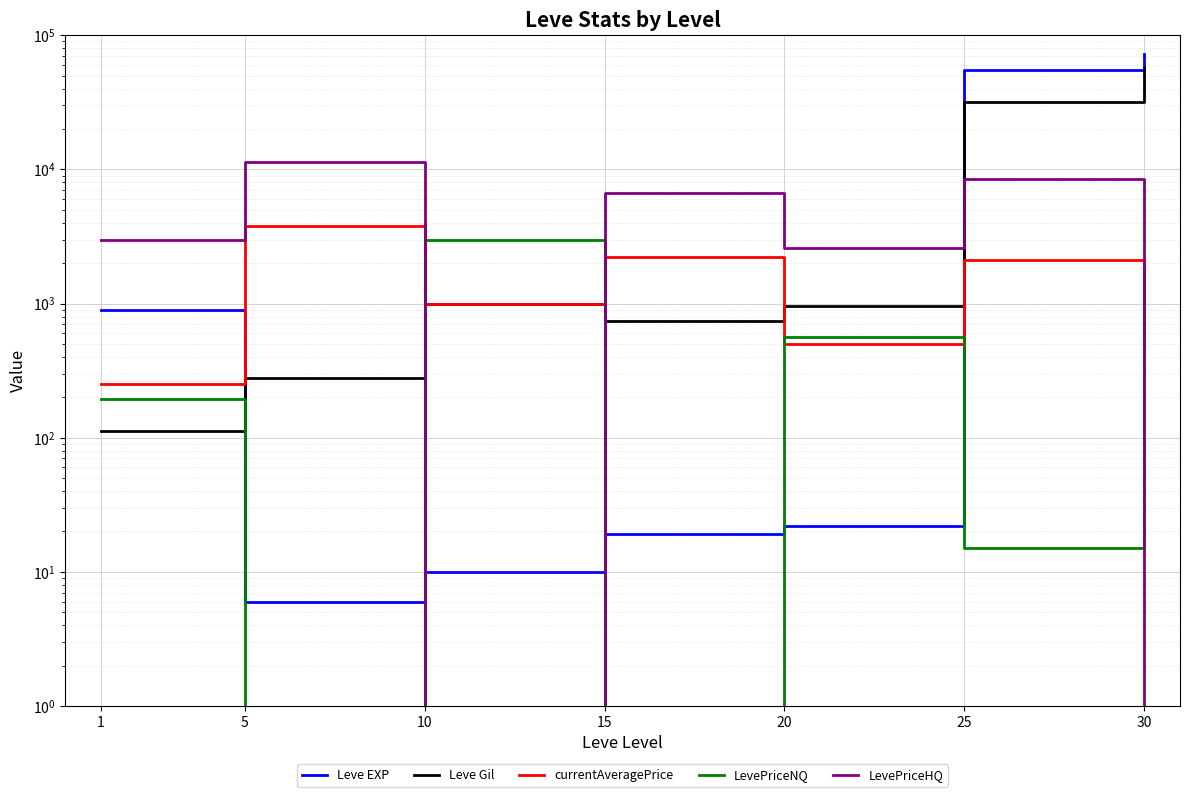

Where does the LevePriceNQ series first go above 195?

1